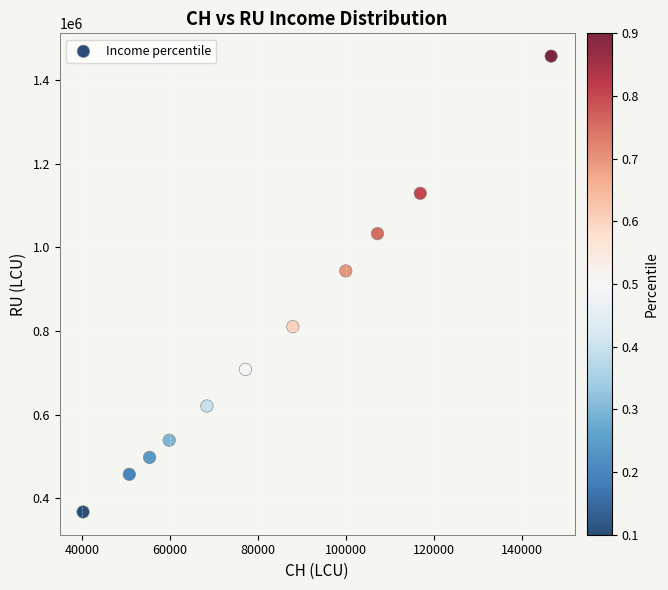

What Y value in the scatter plot is closest to 912297?

943709.6